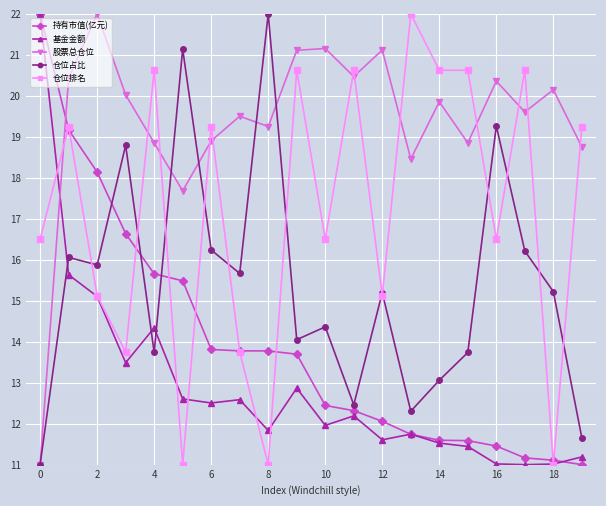

Which series has the largest total across all categories?

股票总仓位